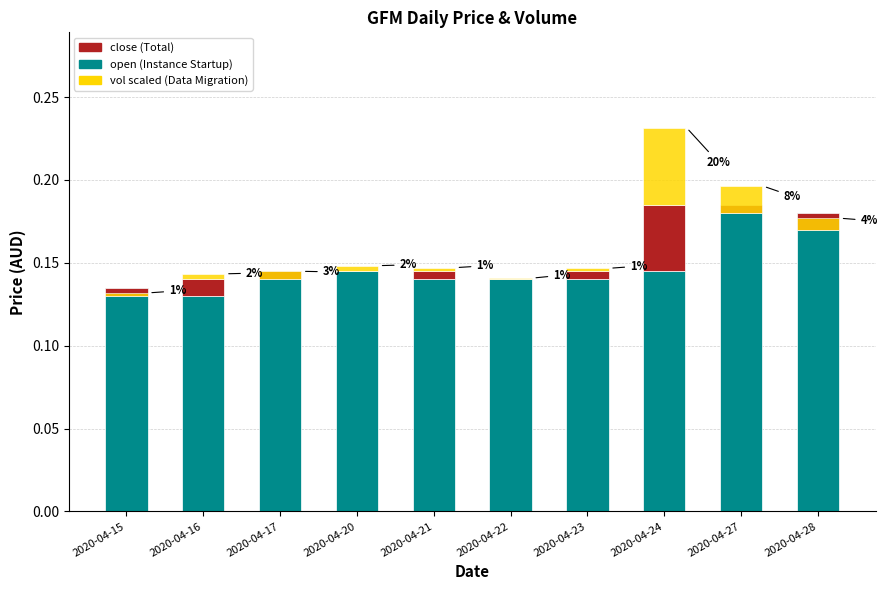

Reading left to right, extract all data points from this chart.

open: 2020-04-15=0.1	2020-04-16=0.1	2020-04-17=0.1	2020-04-20=0.1	2020-04-21=0.1	2020-04-22=0.1	2020-04-23=0.1	2020-04-24=0.1	2020-04-27=0.2	2020-04-28=0.2
close: 2020-04-15=-0.0	2020-04-16=0.0	2020-04-17=-0.0	2020-04-20=0.0	2020-04-21=0.0	2020-04-22=0.0	2020-04-23=0.0	2020-04-24=0.0	2020-04-27=-0.0	2020-04-28=-0.0
vol (scaled): 2020-04-15=0.0	2020-04-16=0.0	2020-04-17=0.0	2020-04-20=0.0	2020-04-21=0.0	2020-04-22=0.0	2020-04-23=0.0	2020-04-24=0.0	2020-04-27=0.0	2020-04-28=0.0